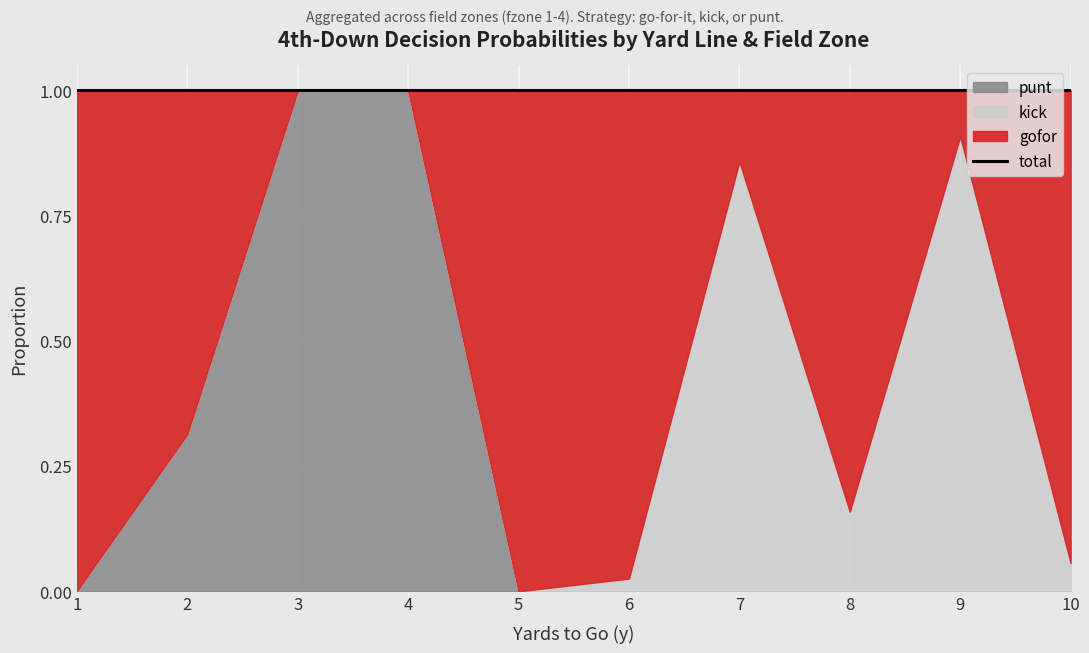

Between 1 and 6, which series saw the biggest shift?

kick